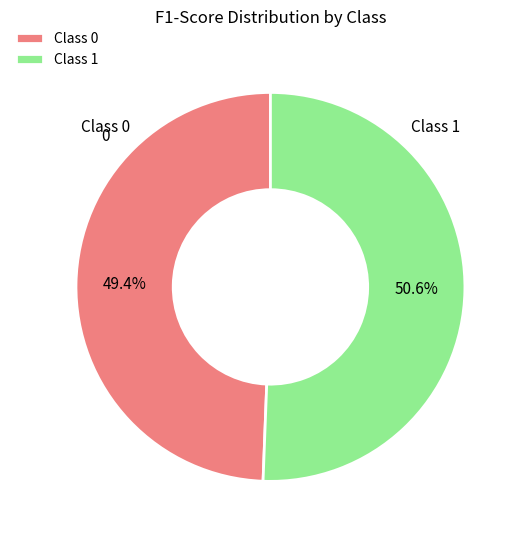

Which category has the biggest portion of the pie?

Class 1